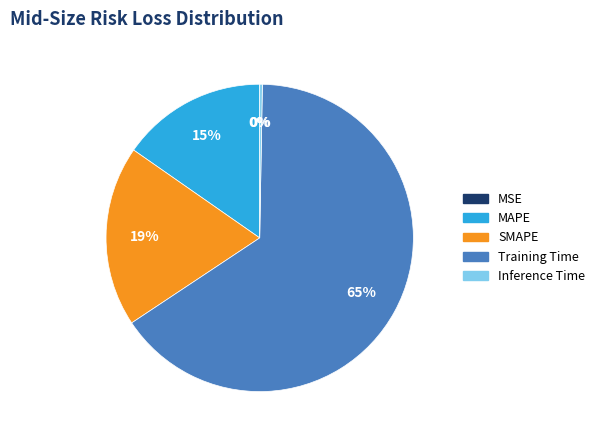

True or false: Training Time accounts for 65% of the total.

True